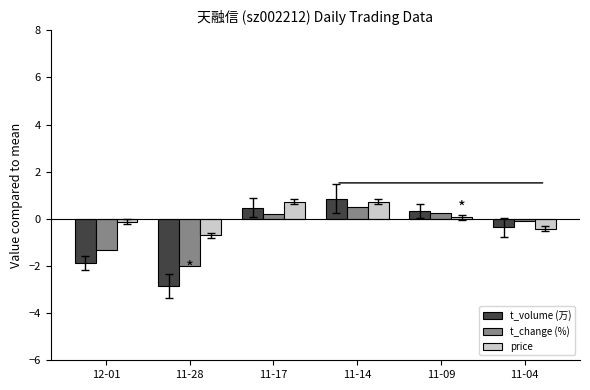

What is the value of the t_change (%) bar at the 2nd from the left?

-2.0